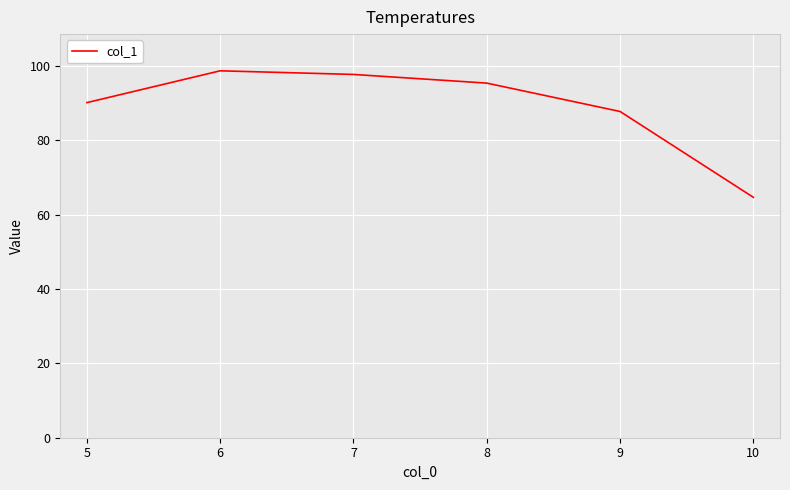

List the labels in order of value, largest first.

6, 7, 8, 5, 9, 10